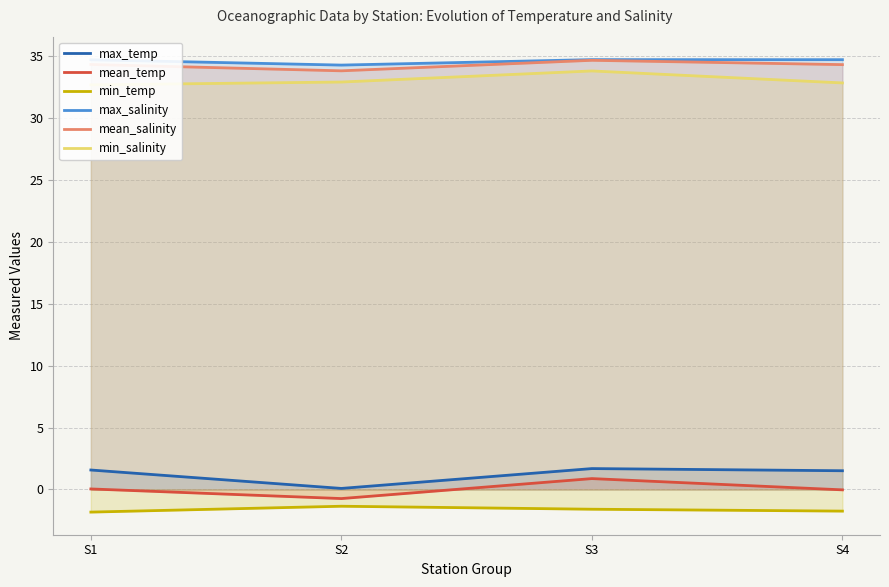

What is the difference between the min_salinity values at S4 and S3?

1.0